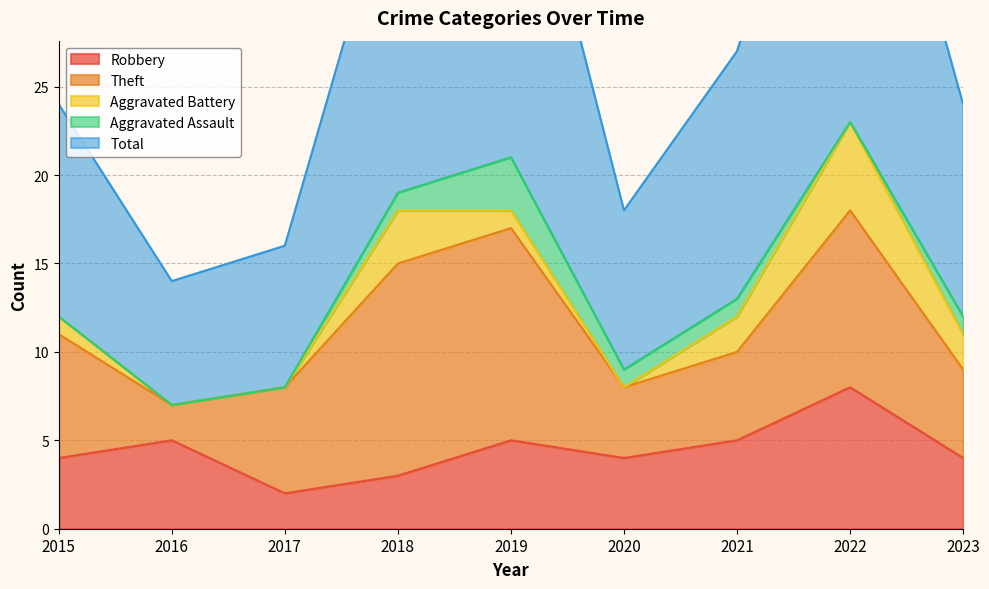

What is the difference between the highest and lowest values at 2018?

18